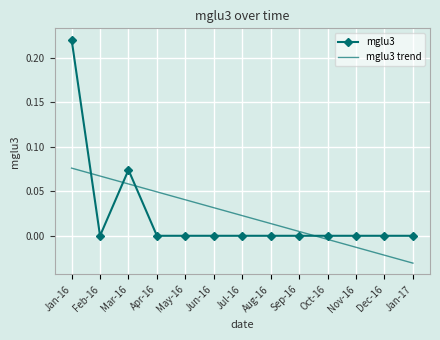

Which series changed the most between May-16 and Jan-17?

mglu3 trend